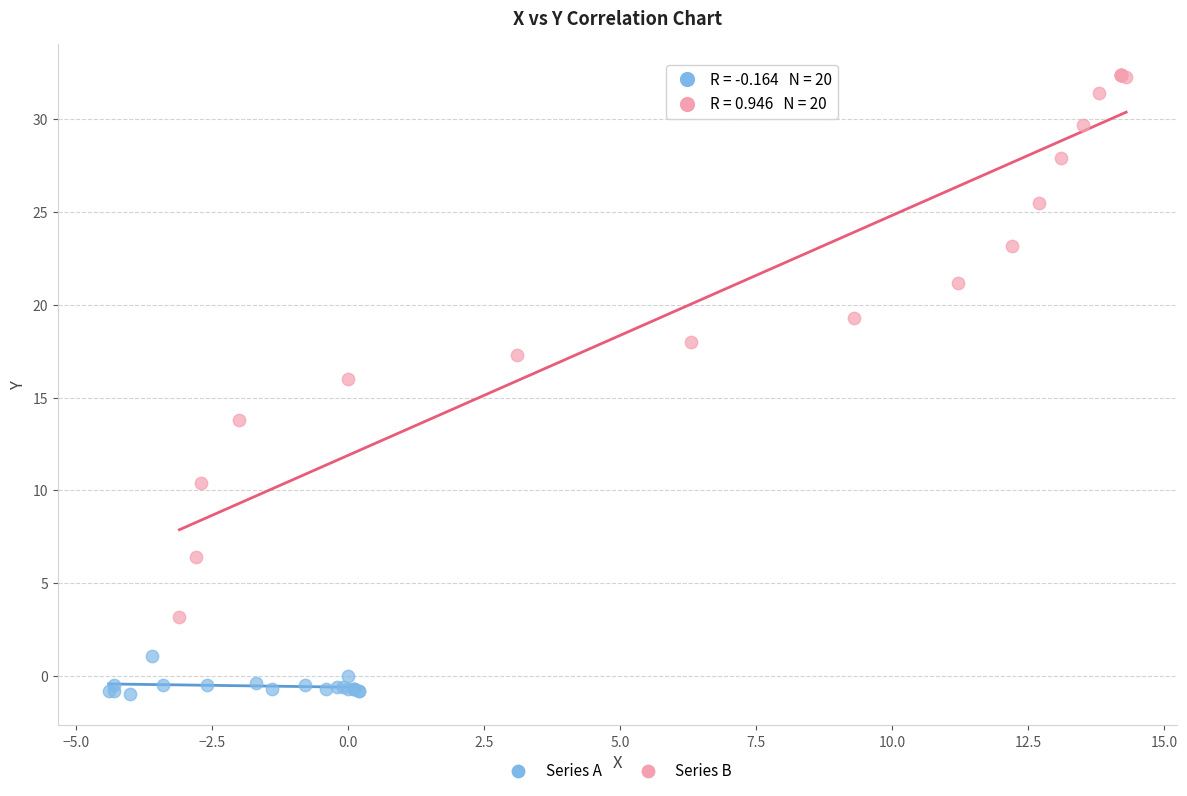

Which series reaches the minimum Y coordinate?

Series A